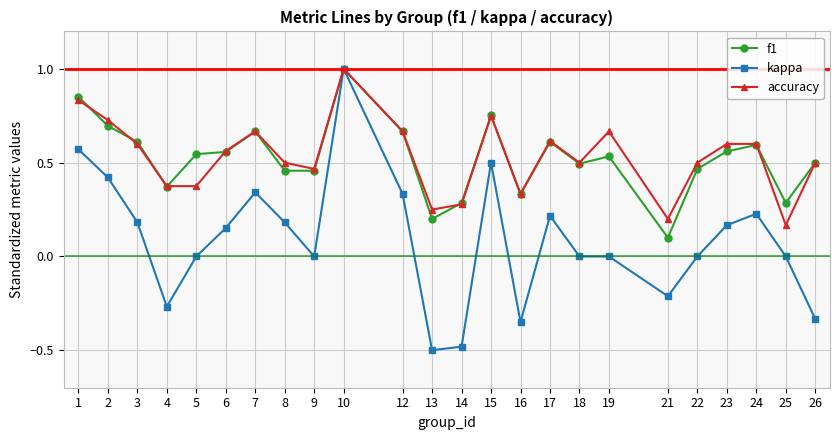

Which category has the highest value across all series?

10